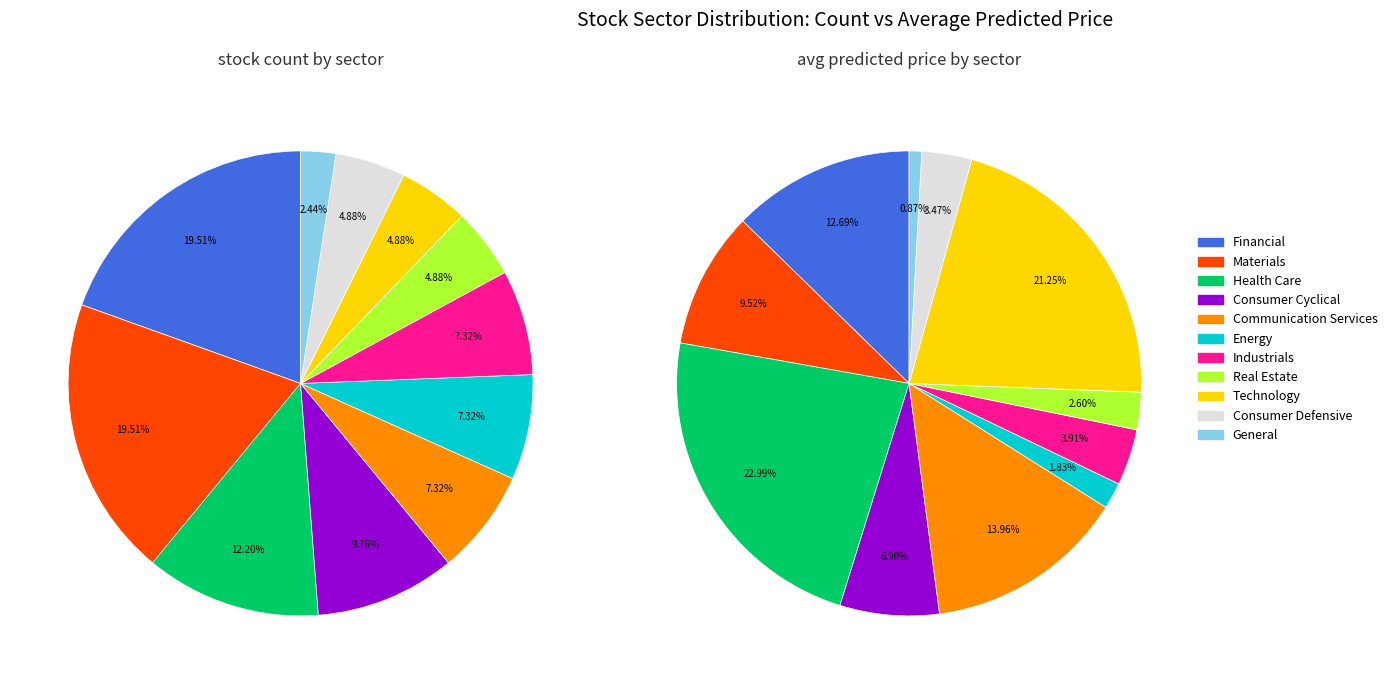

What percentage is NOT represented by Technology?

95.1%